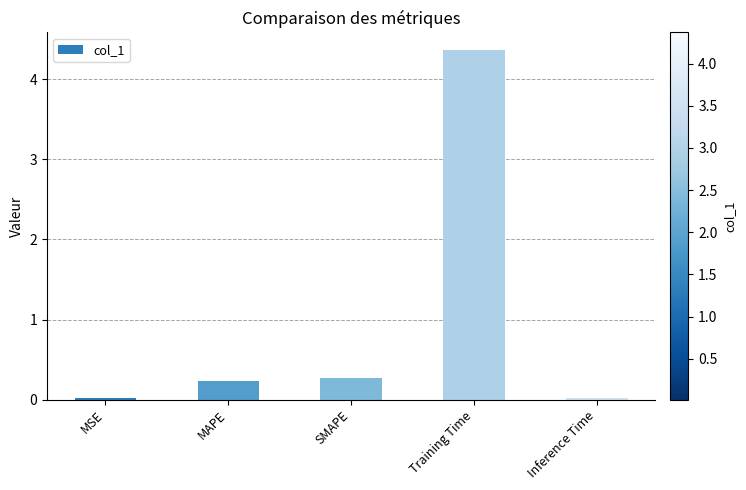

Which has a higher value, MSE or Training Time?

Training Time